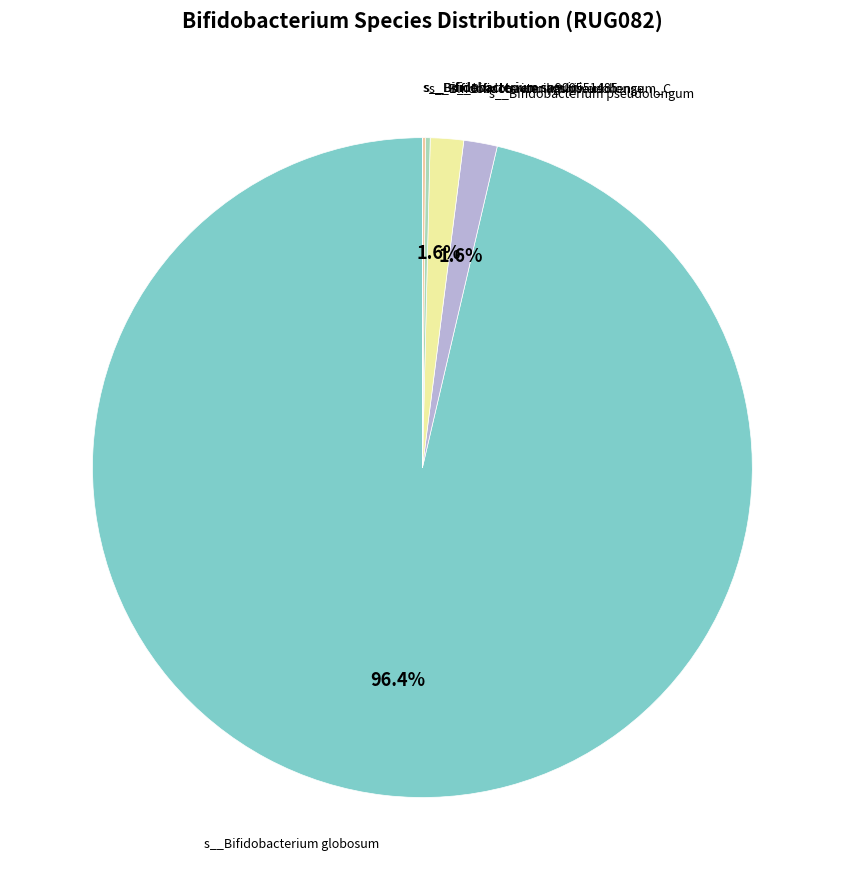

Does any single category account for the majority?

Yes